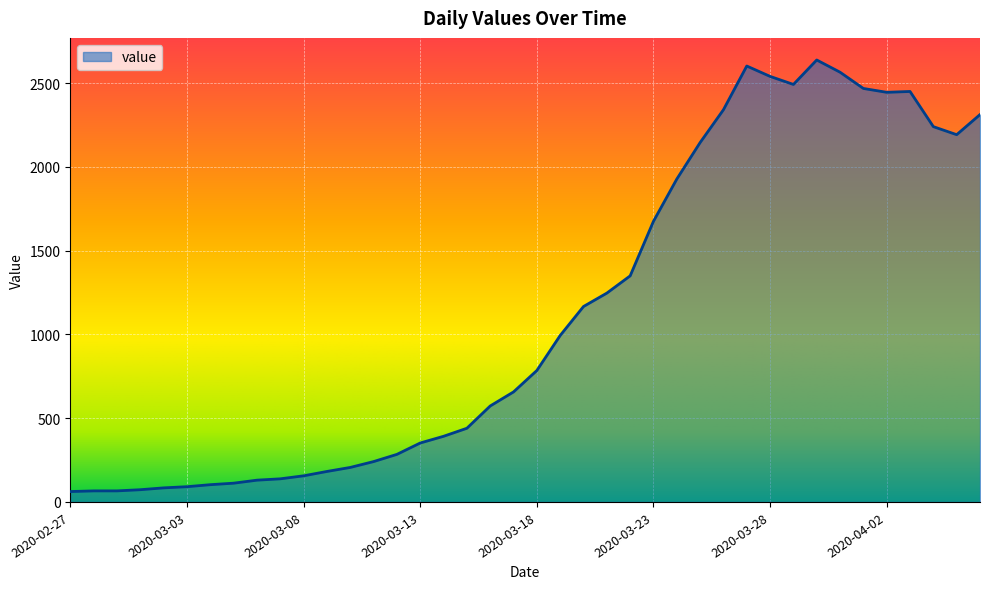

What is the difference between the maximum and minimum values?

2577